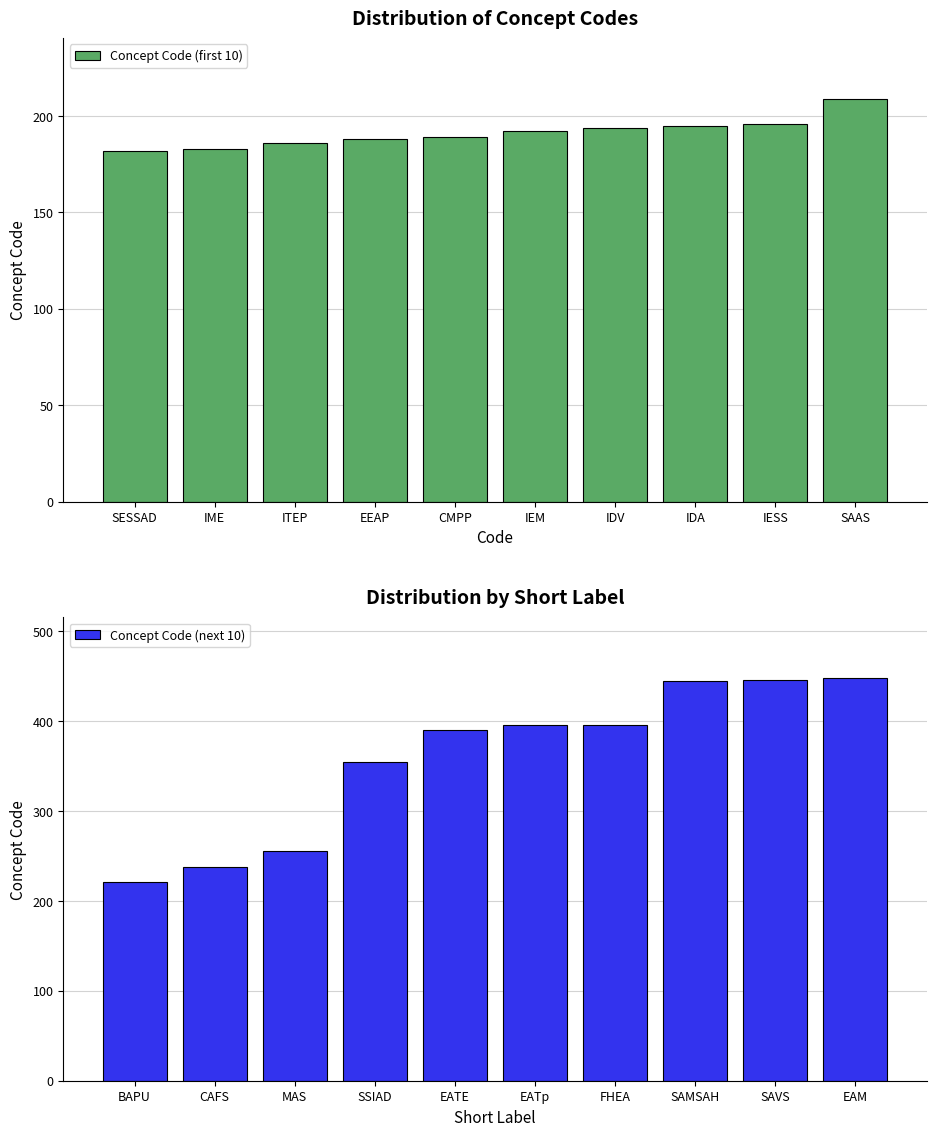

What is the highest value of the Concept Code (first 10) series?

209